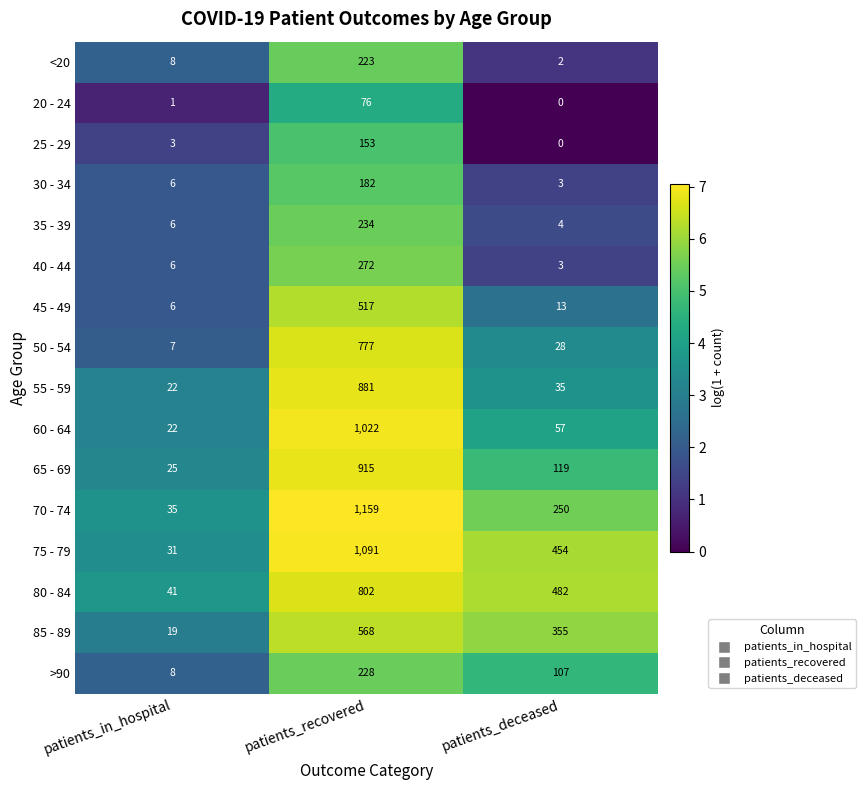

Which series has the largest total across all categories?

75 - 79